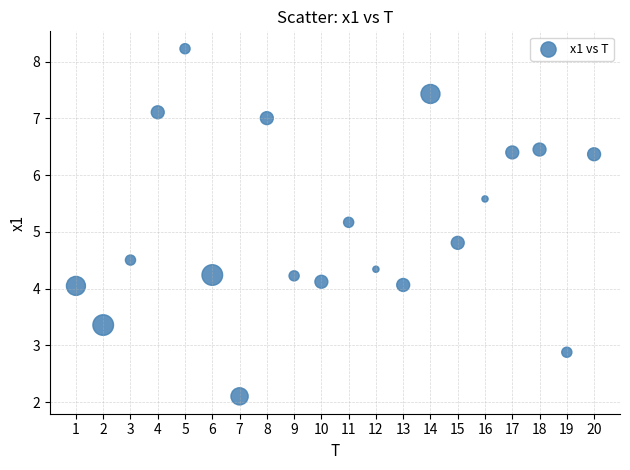

What is the range of Y values (max minus min)?

6.1